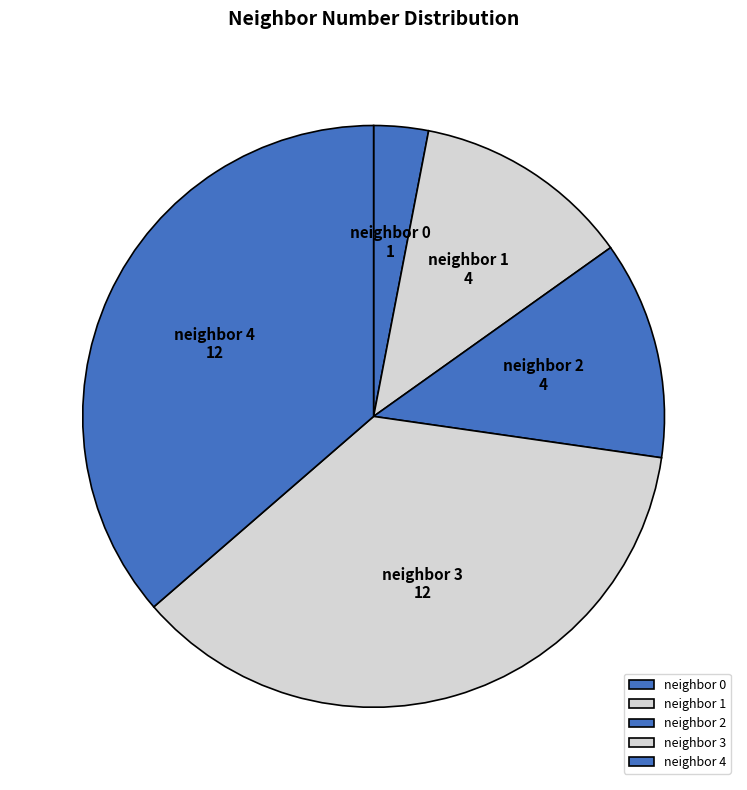

Which slice is the smallest?

neighbor 0